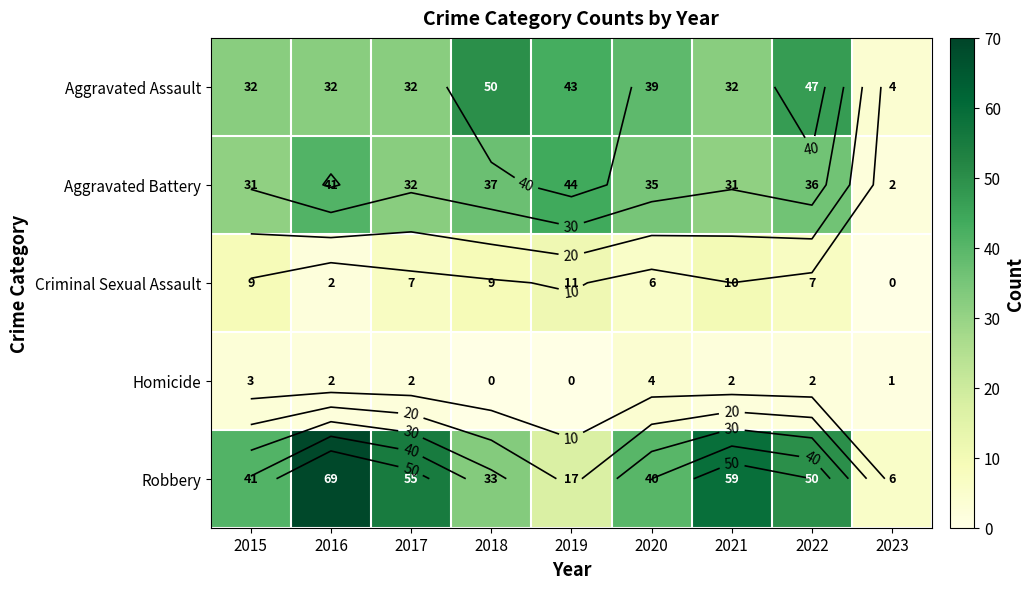

List the labels in order of Homicide value, largest first.

2020, 2015, 2016, 2017, 2021, 2022, 2023, 2018, 2019